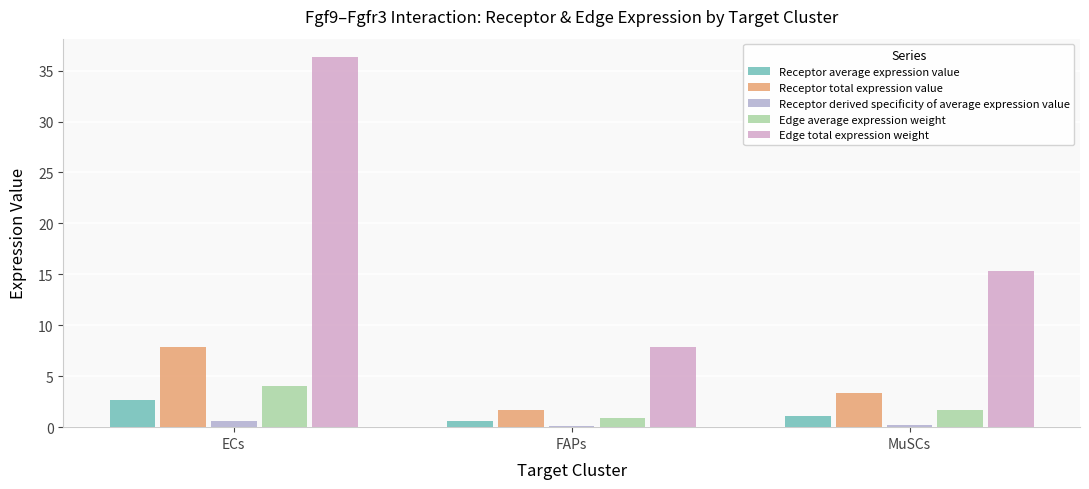

At which category is the sum across all series the highest?

ECs